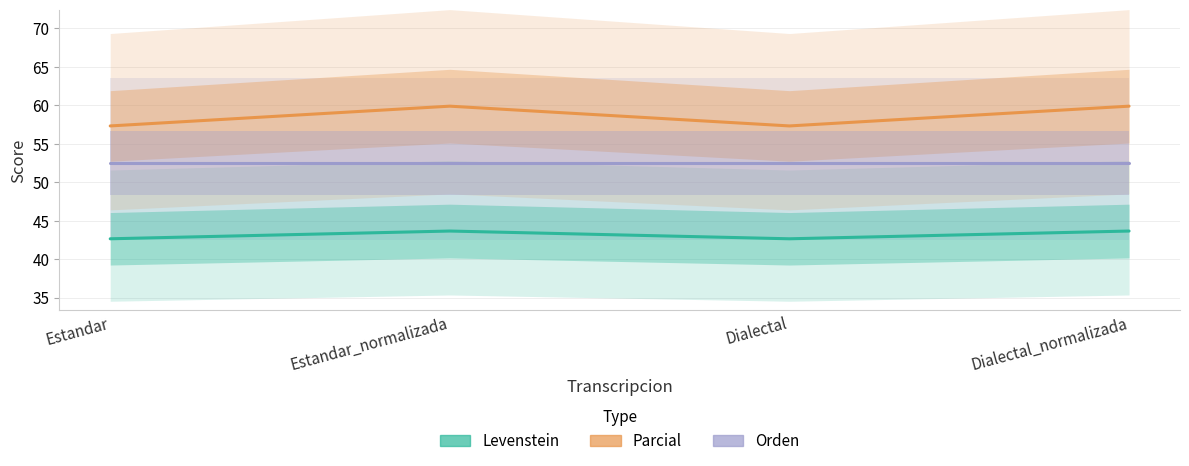

What is the value of the Orden point at the 4th from the left?

52.5